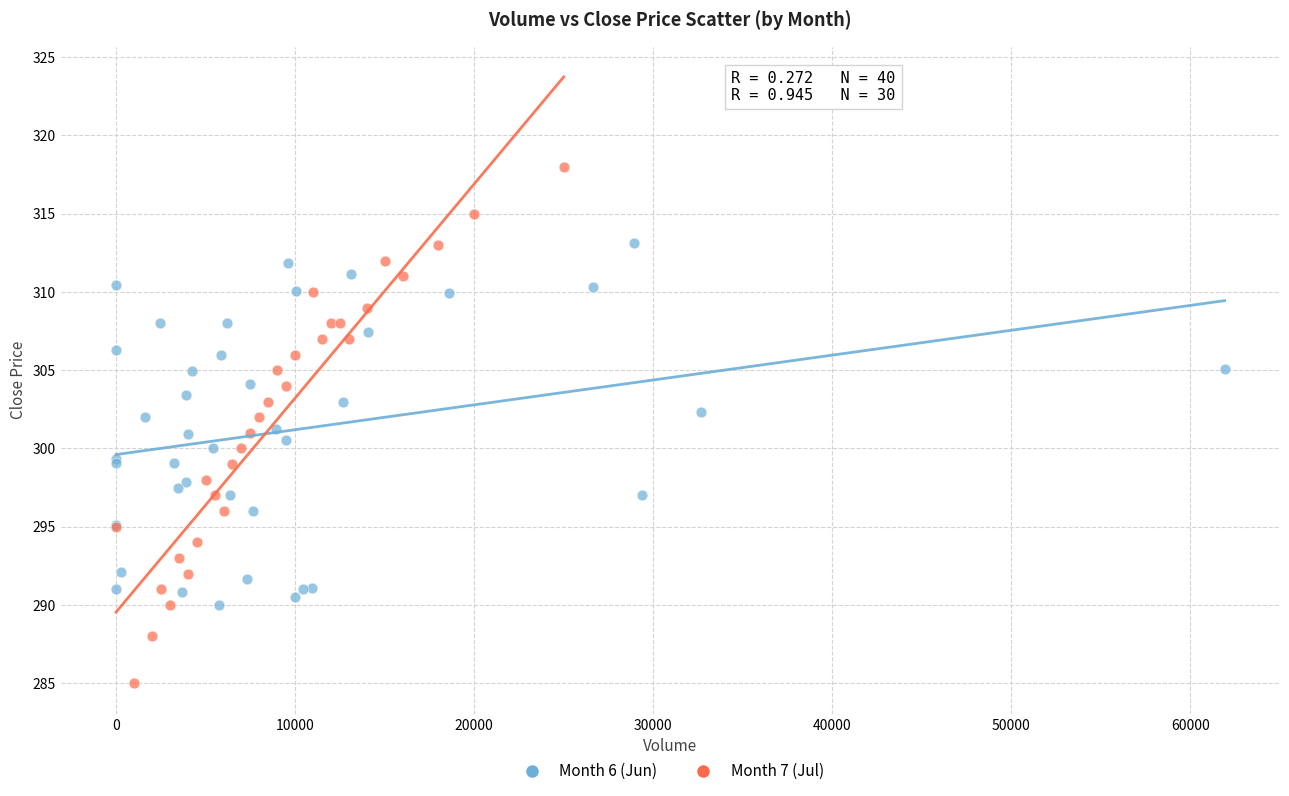

Which series contains the lowest Y value?

Month 7 (Jul)